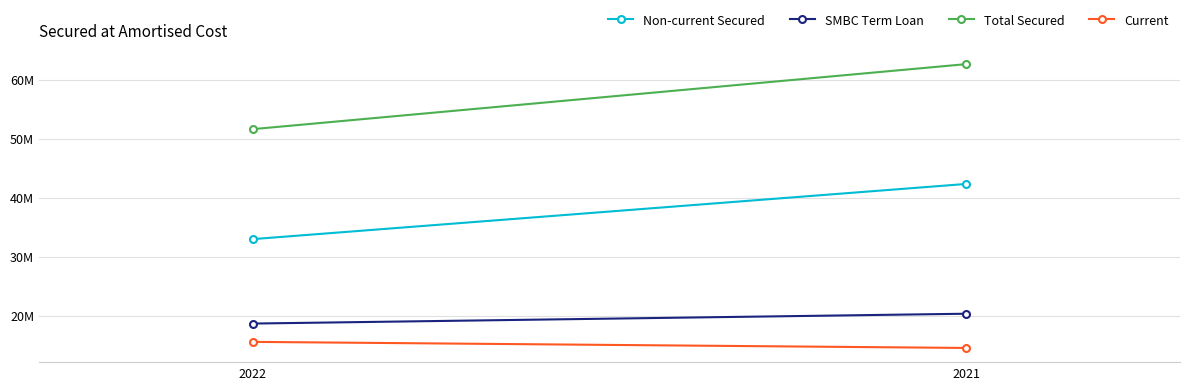

What is the difference between the maximum and minimum values in the SMBC Term Loan series?

1666742